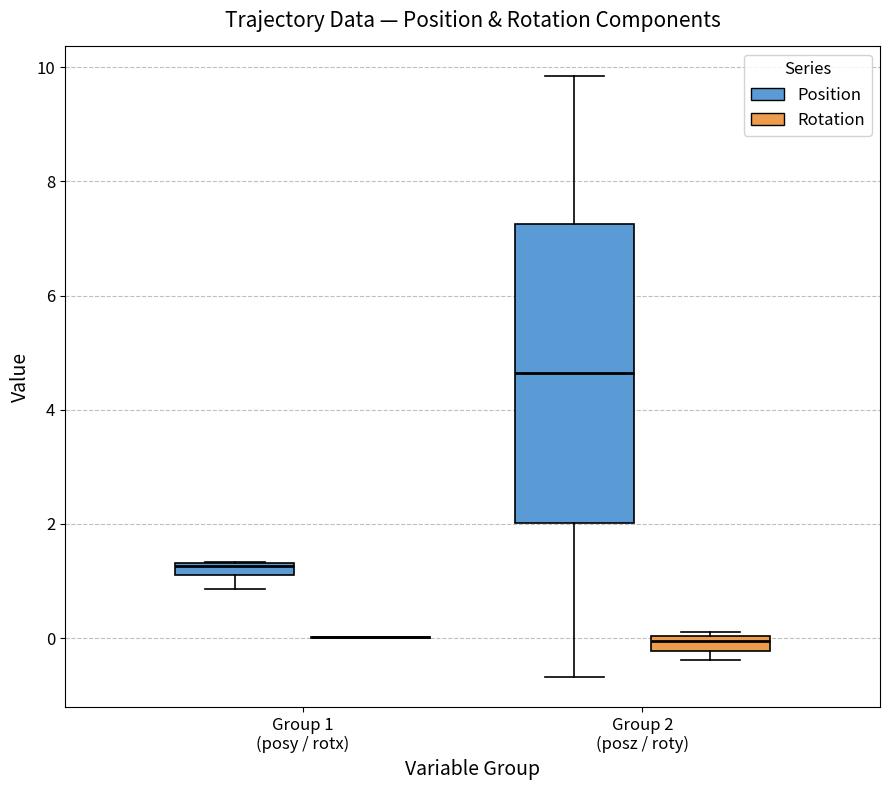

Which box is the tallest, from its lower edge to its upper edge?

Group 2 (posz / roty) (Position)